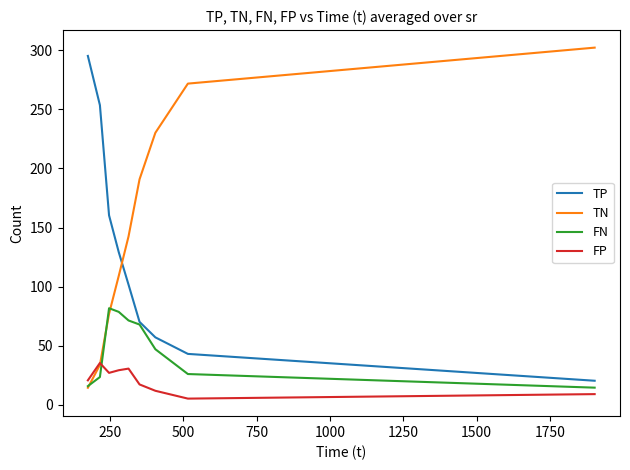

List the series in order of their overall mean, highest first.

TN, TP, FN, FP